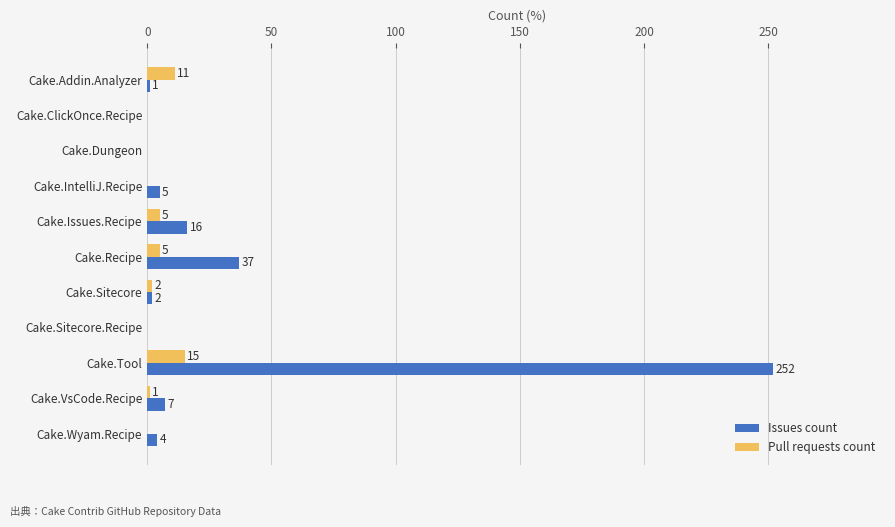

Is it true that Issues count equals -133 at Cake.ClickOnce.Recipe?

False